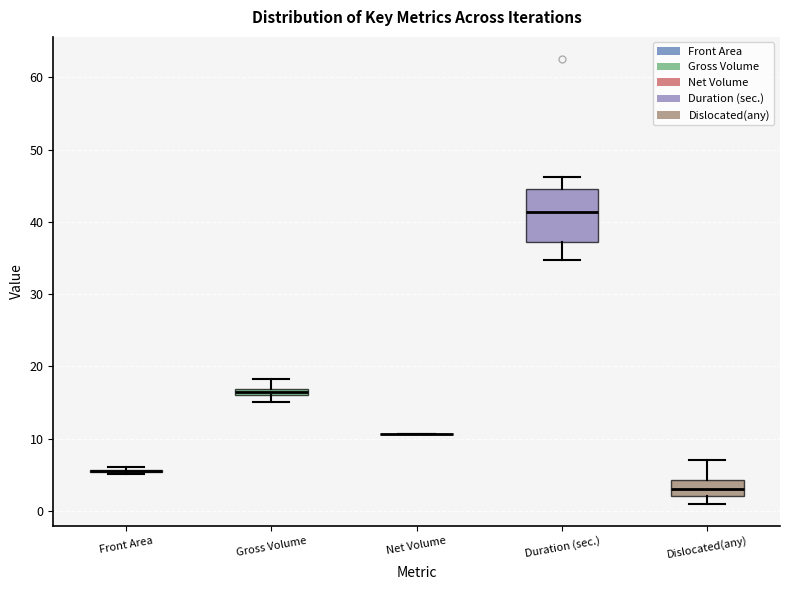

Which box is the tallest, from its lower edge to its upper edge?

Duration (sec.)